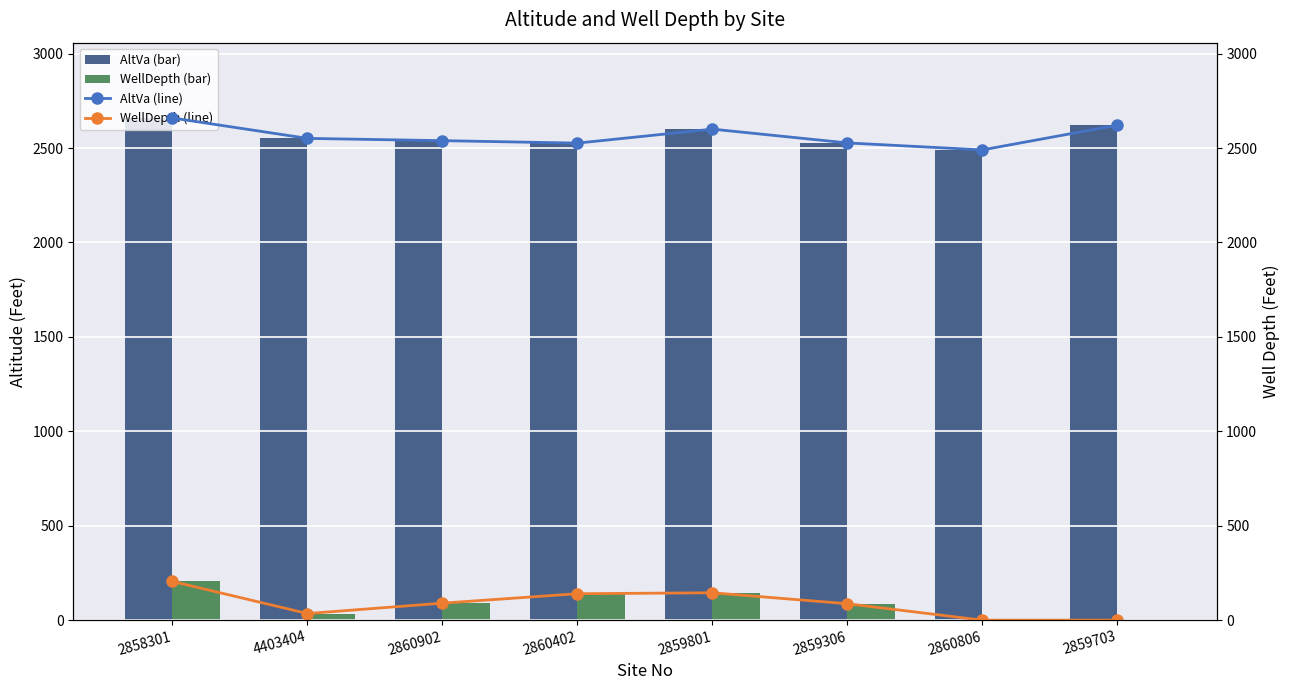

How many values in the WellDepth (line) series are below 90?

4